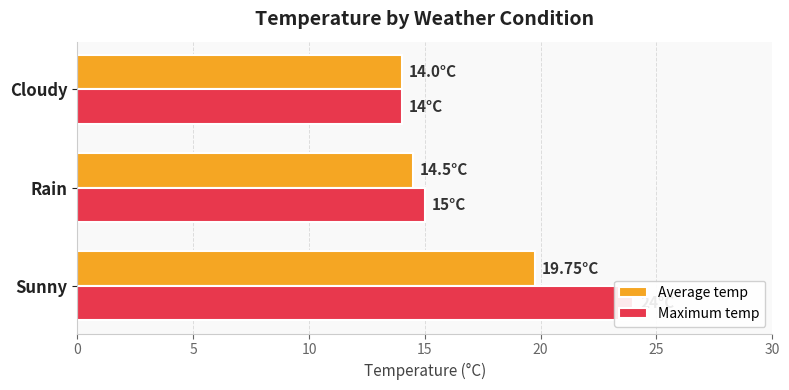

Count the Maximum temp values in the range 14 to 24.

3